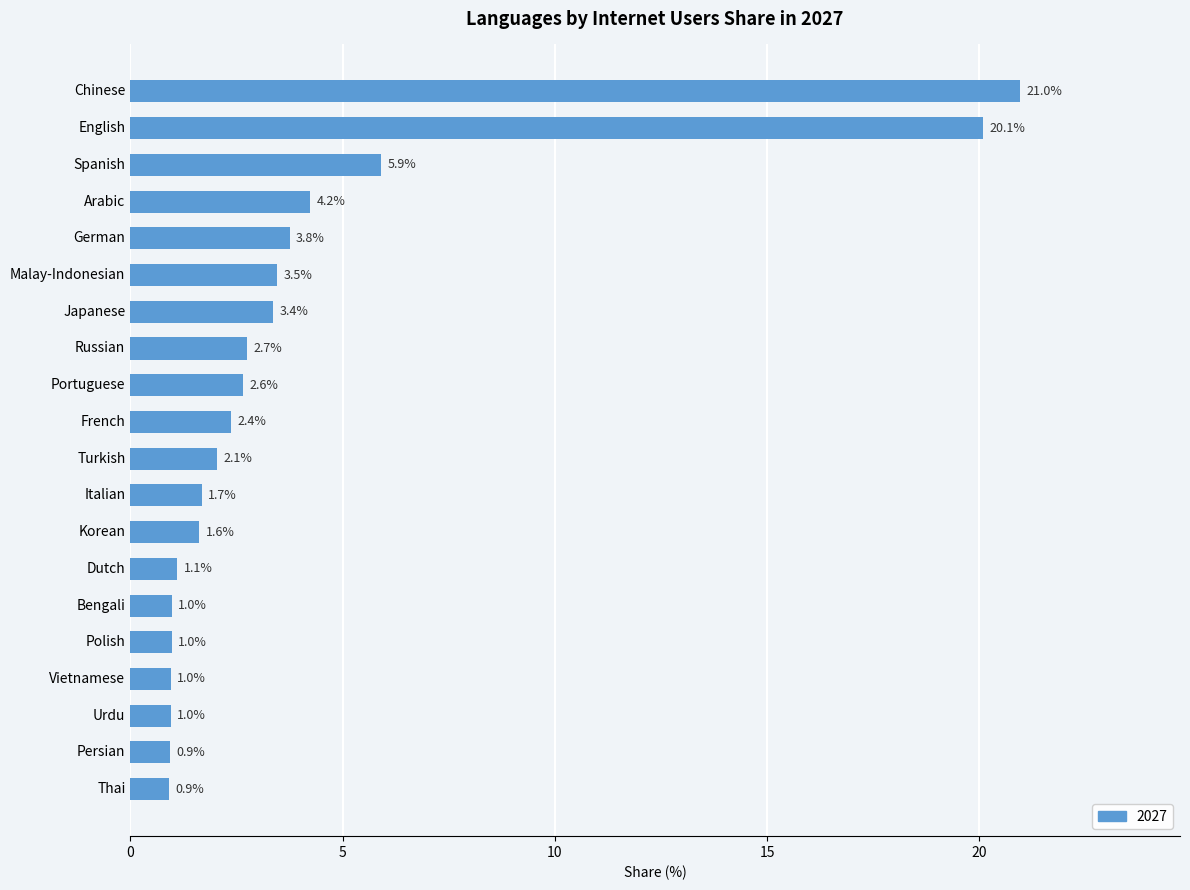

Is it true that the value at Italian is 0.8?

False